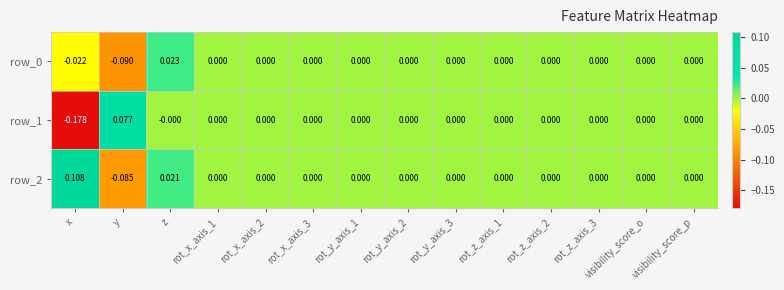

The row_0 series shows 0.0 at rot_y_axis_3. True or false?

True